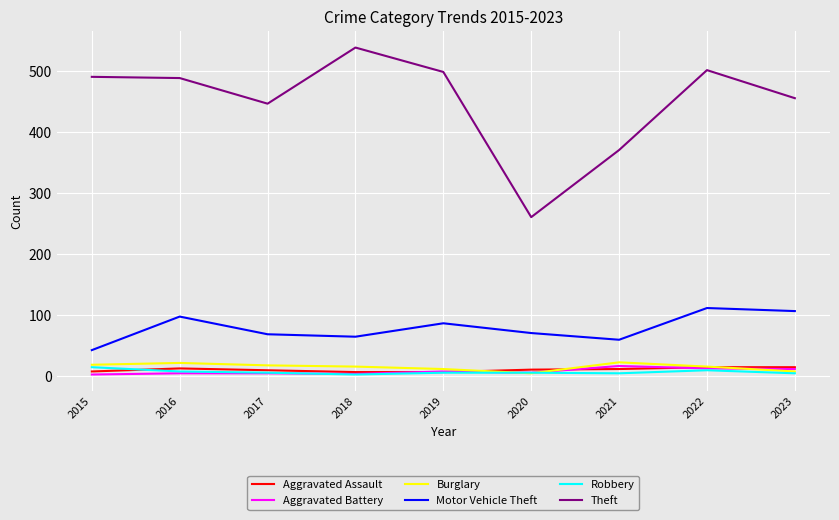

What is the total value across all series at 2021?

488